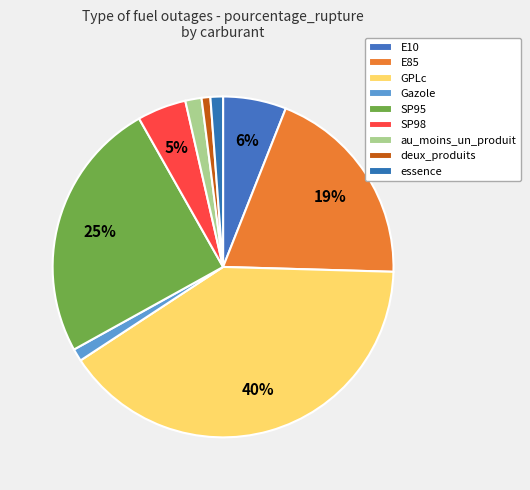

What percentage is the SP98 slice, to the nearest percent?

5%